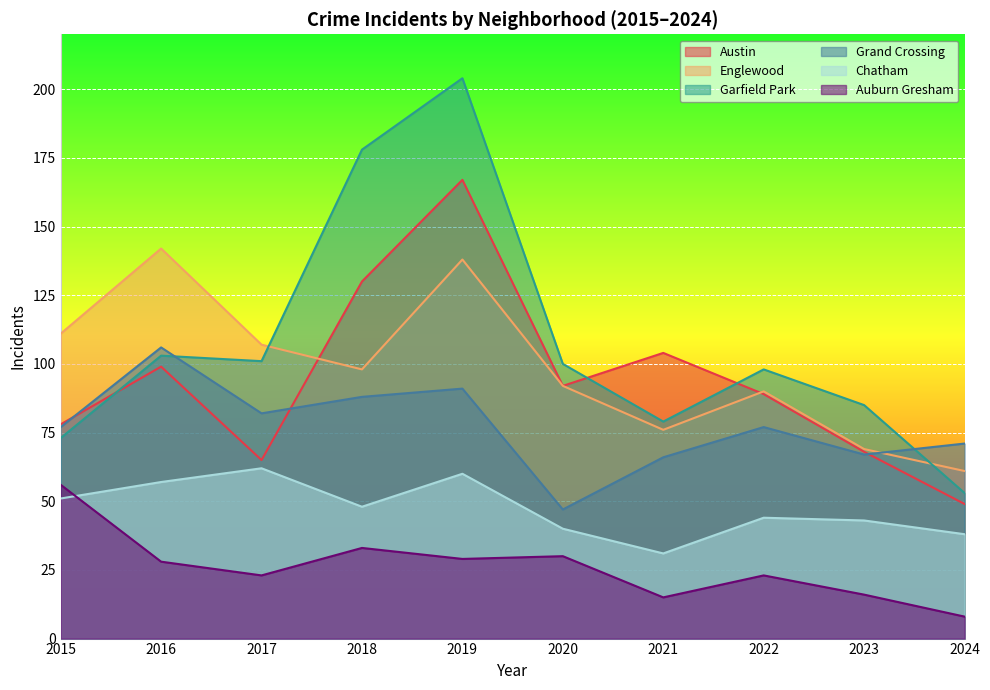

How many series are shown in this chart?

6